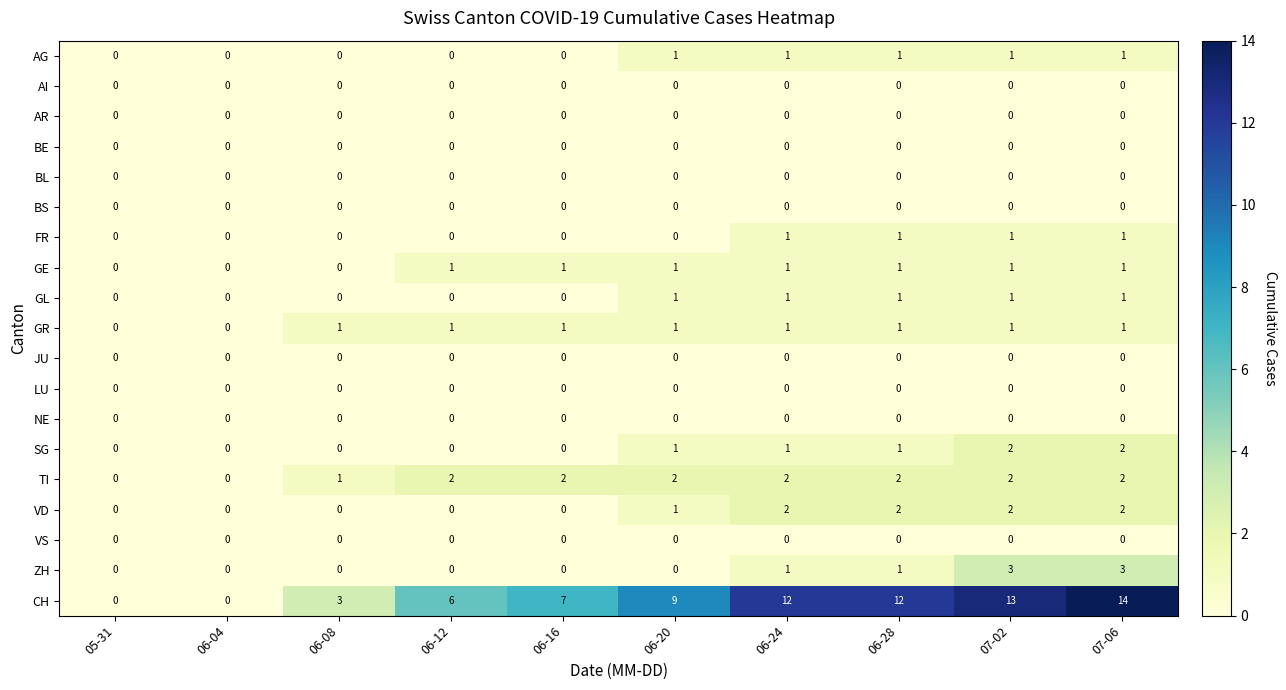

At how many categories does at least one series exceed 10?

4